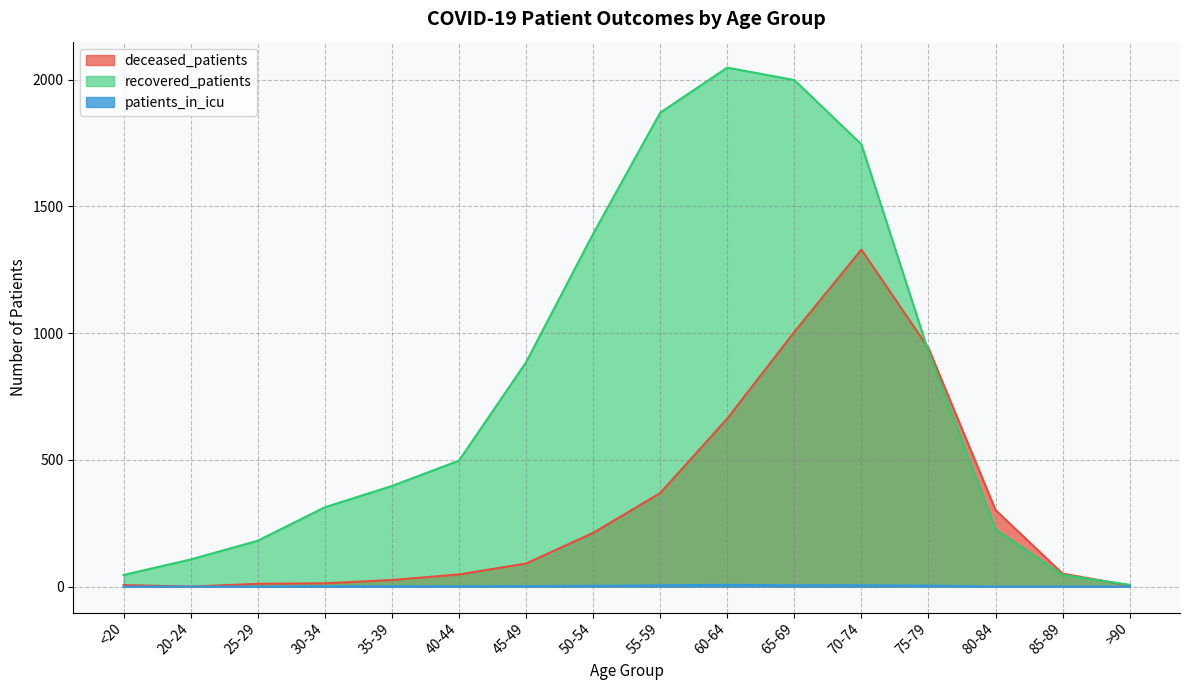

Count the patients_in_icu values in the range 0 to 5.

15